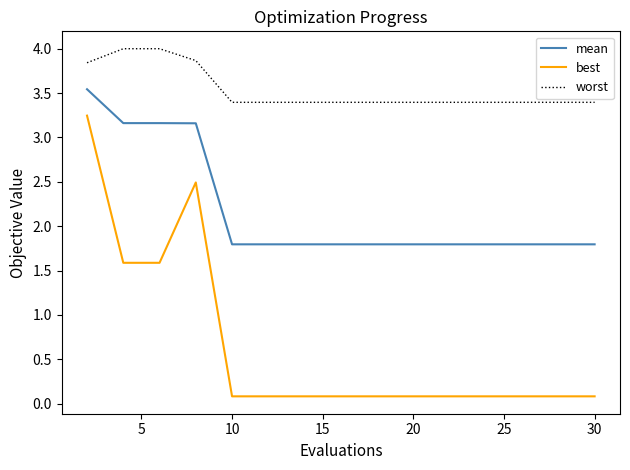

List the series in order of their peak value, lowest first.

best, mean, worst